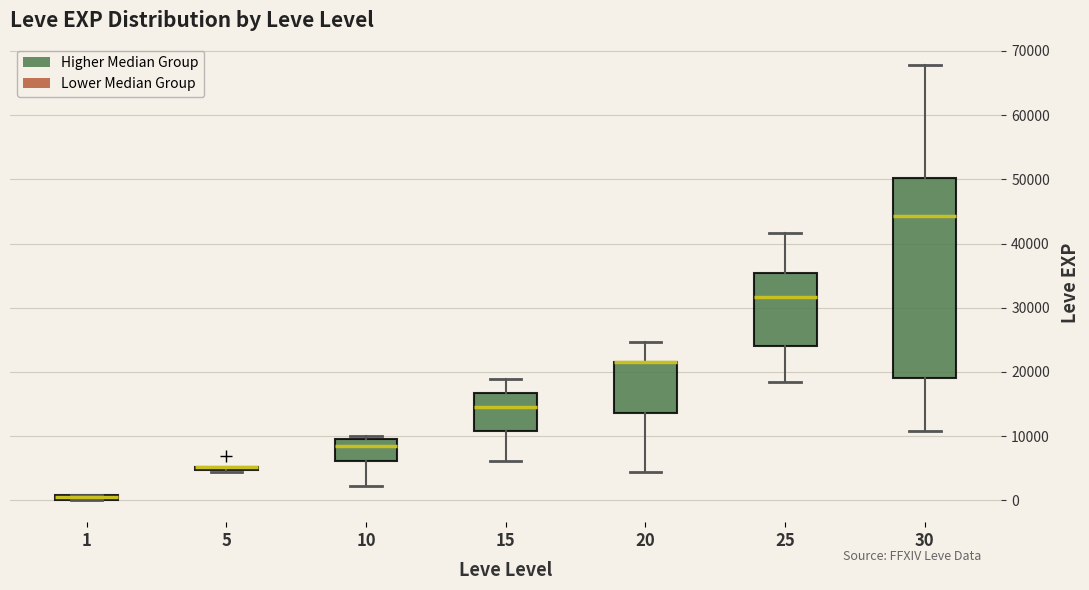

Comparing the boxes themselves (not the whiskers), which one is the tallest?

30